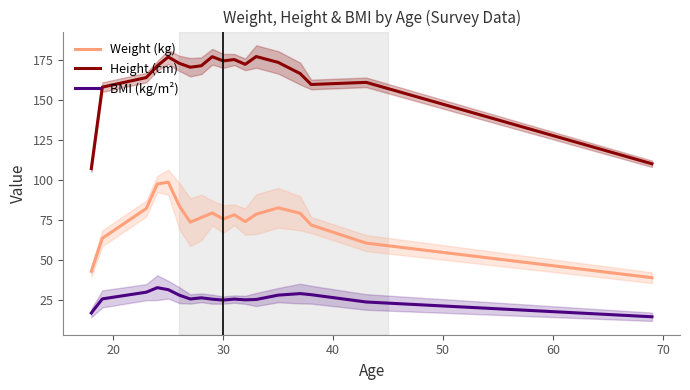

In Height (cm), how many points are higher than both neighbors (excluding endpoints)?

5